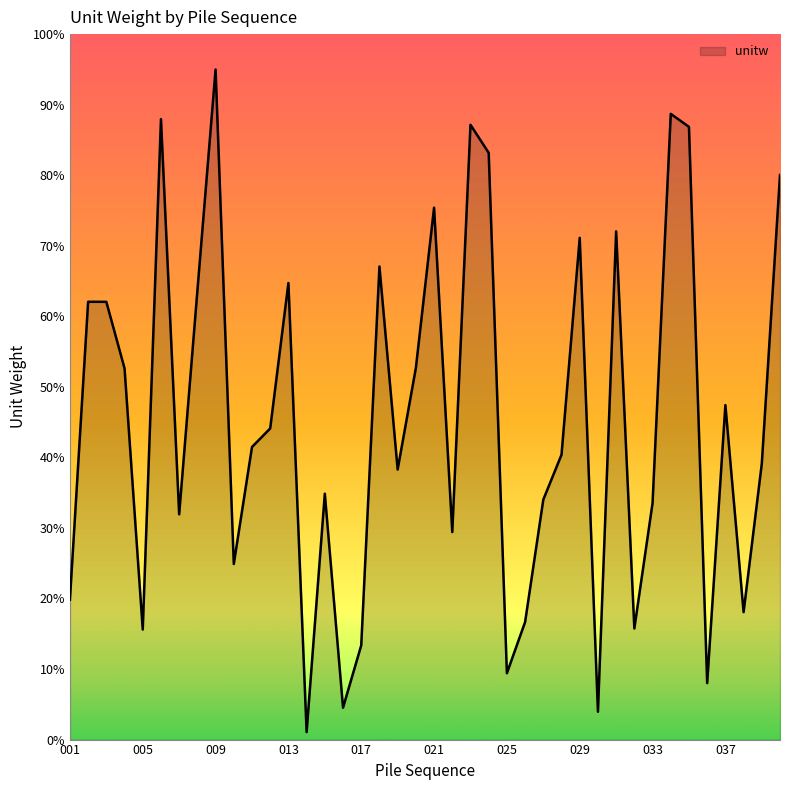

At which category does the data reach its first local valley?

005